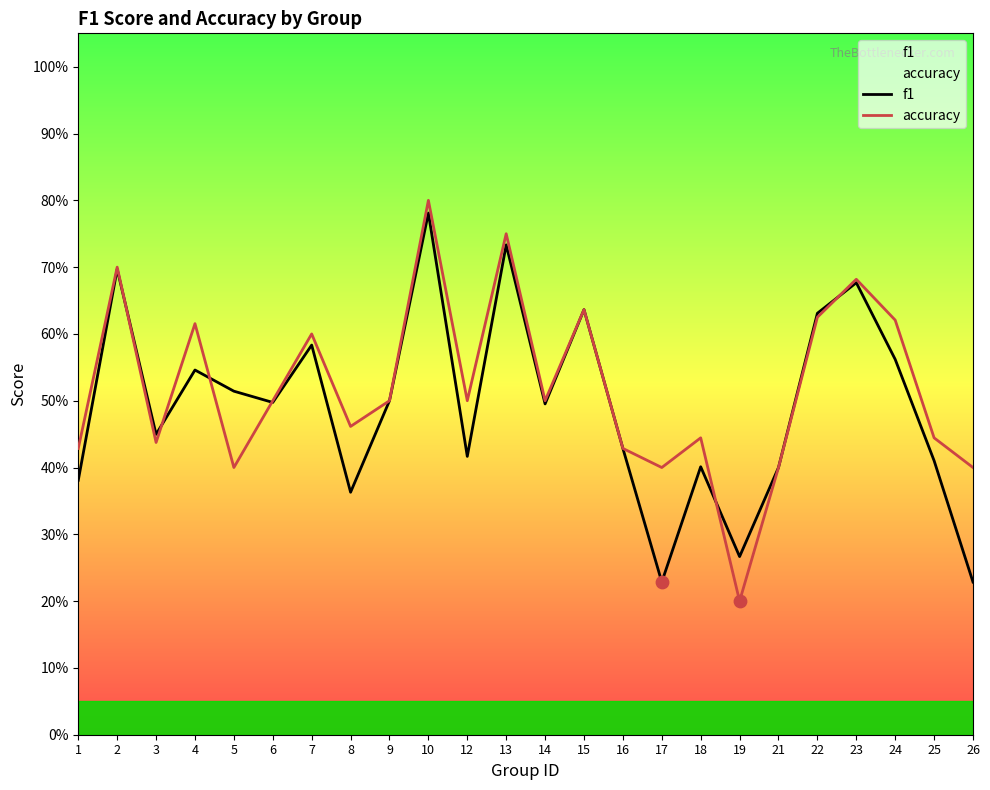

Which series reaches the minimum Y coordinate?

accuracy